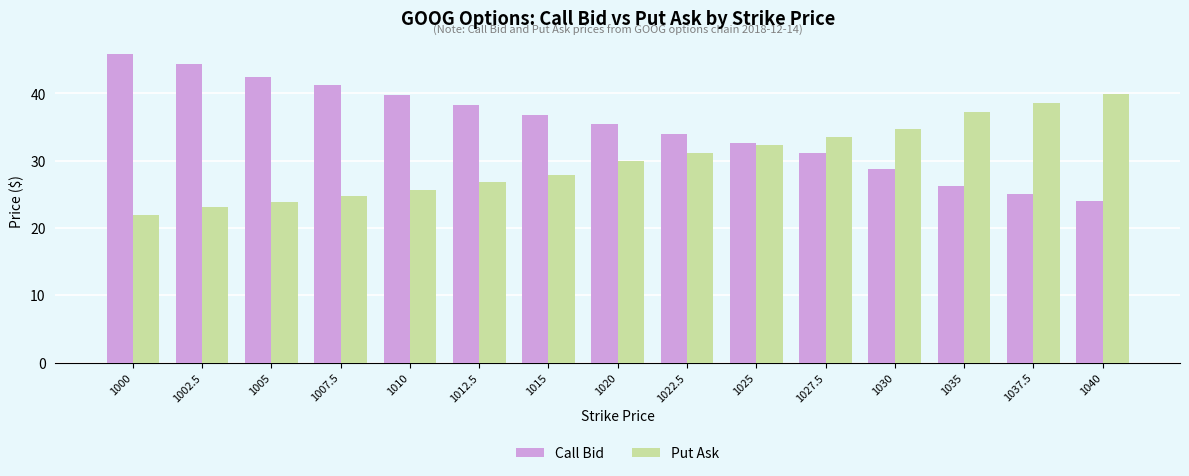

Reading left to right, extract all data points from this chart.

Call Bid: 1000=45.9	1002.5=44.3	1005=42.4	1007.5=41.3	1010=39.8	1012.5=38.2	1015=36.8	1020=35.4	1022.5=34.0	1025=32.7	1027.5=31.2	1030=28.7	1035=26.3	1037.5=25.1	1040=24.0
Put Ask: 1000=22.0	1002.5=23.1	1005=23.8	1007.5=24.8	1010=25.7	1012.5=26.8	1015=27.8	1020=29.9	1022.5=31.2	1025=32.3	1027.5=33.5	1030=34.7	1035=37.2	1037.5=38.5	1040=39.9